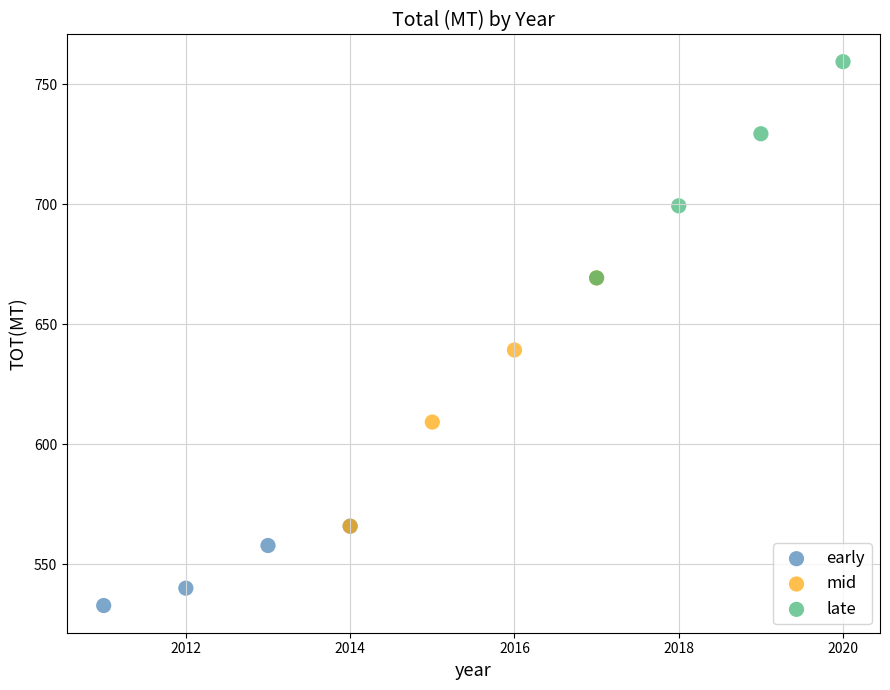

Which series contains the lowest Y value?

early